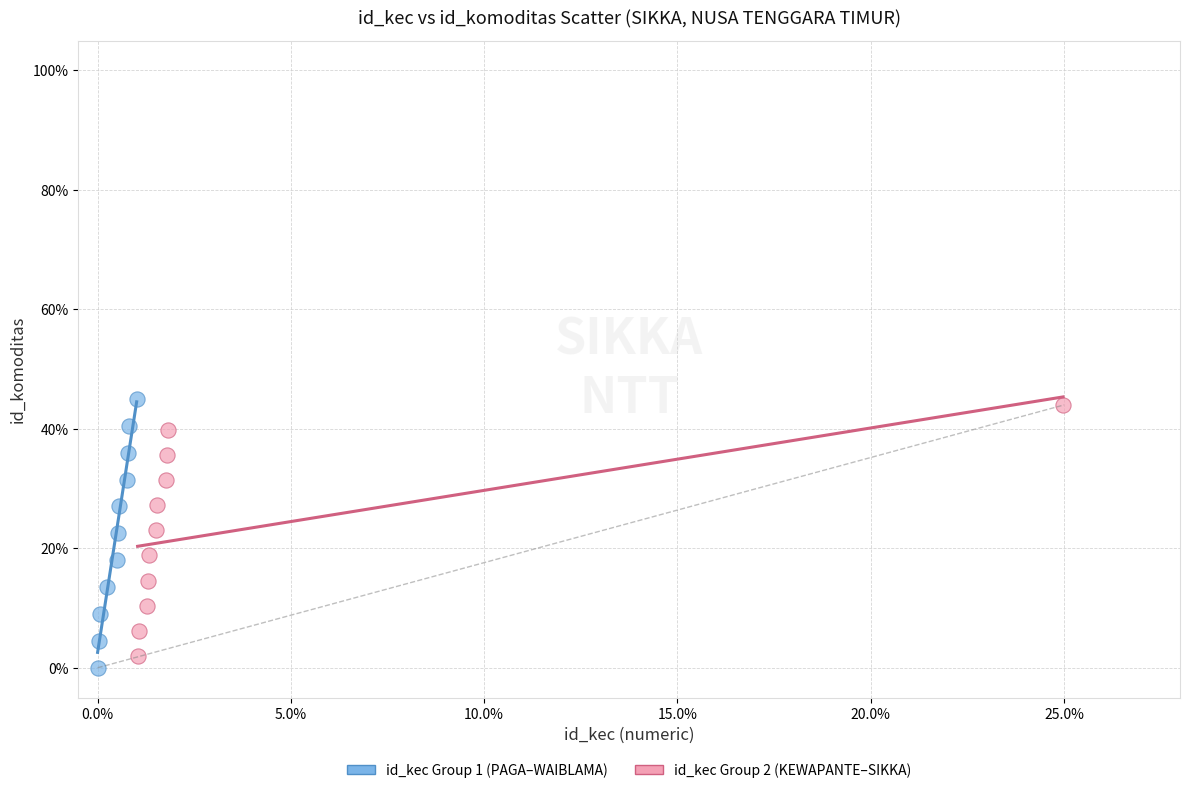

Which series reaches the minimum Y coordinate?

id_kec Group 1 (PAGA–WAIBLAMA)